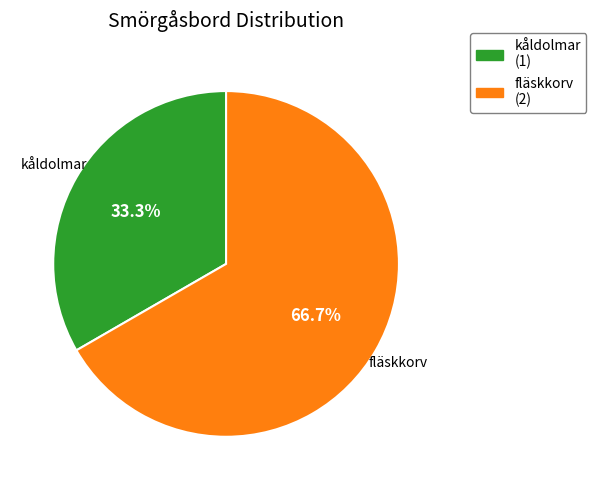

Between fläskkorv and kåldolmar, which is larger?

fläskkorv